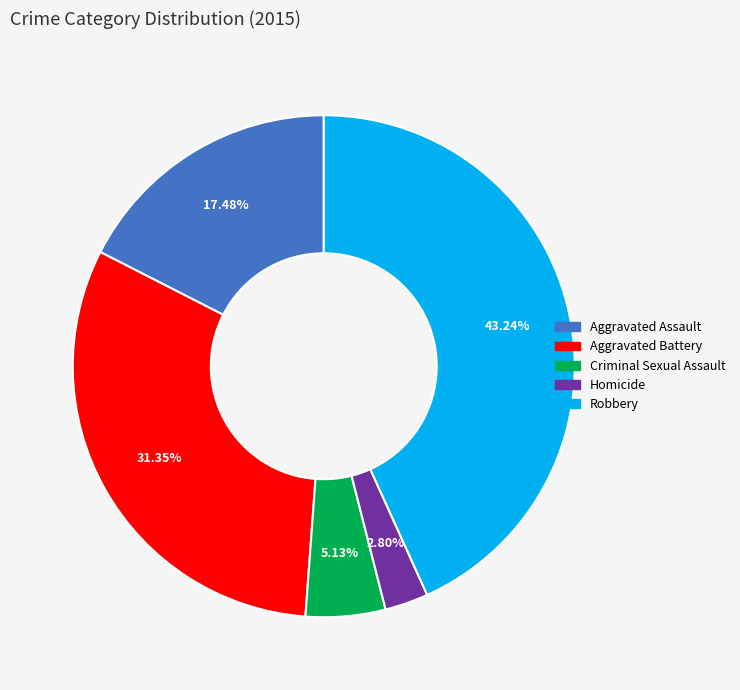

How many segments does this pie chart have?

5